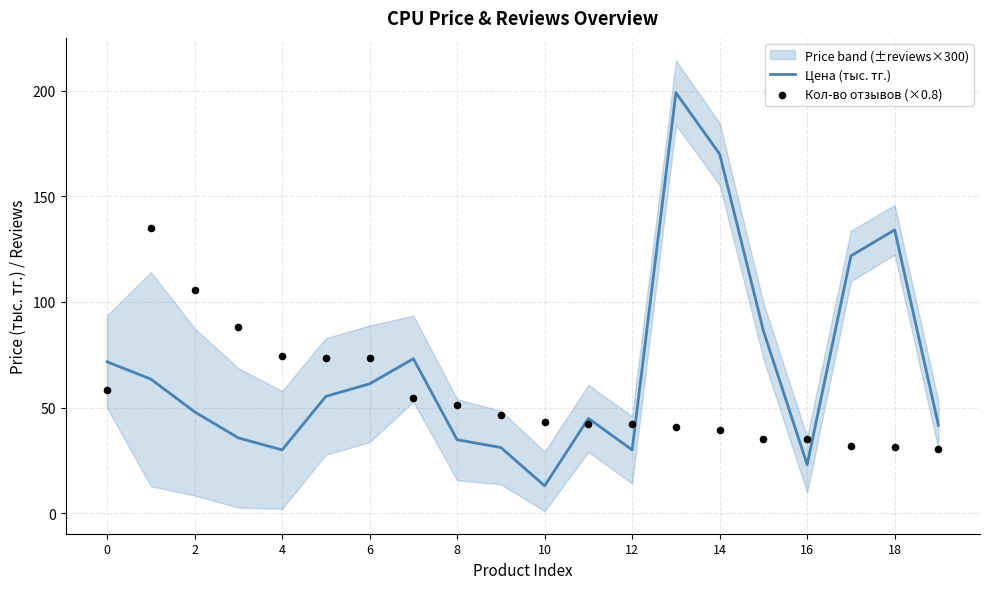

At how many categories does at least one series exceed 95?

6